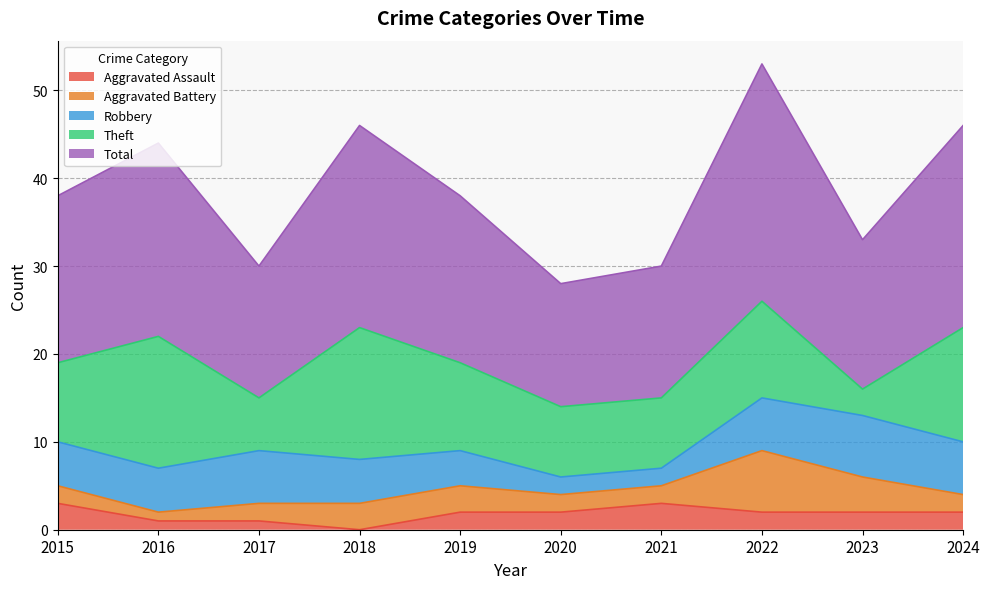

True or false: Aggravated Assault and Total cross at least once.

False